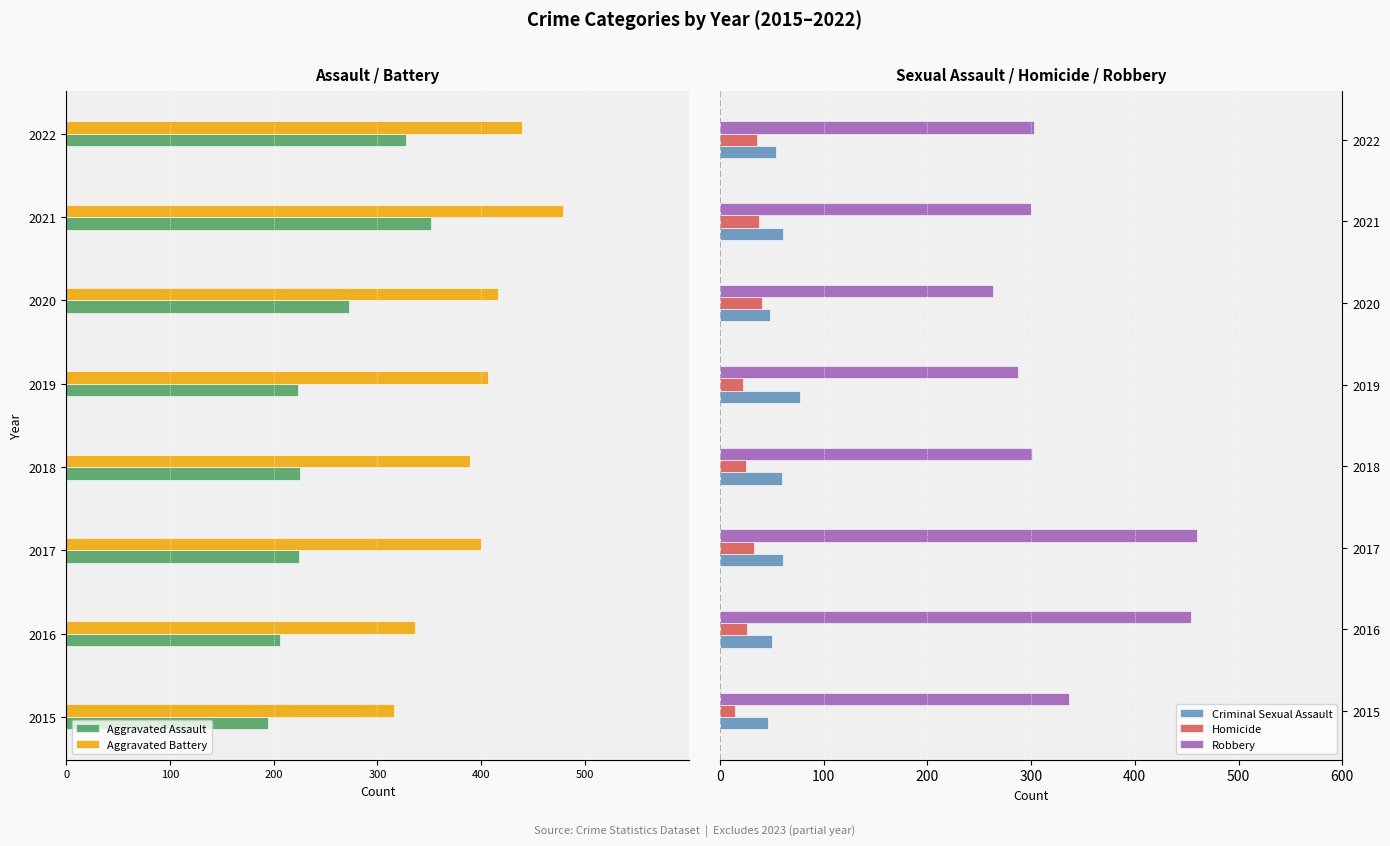

Is the value of Homicide at 2015 greater than the value of Criminal Sexual Assault at 2020?

No